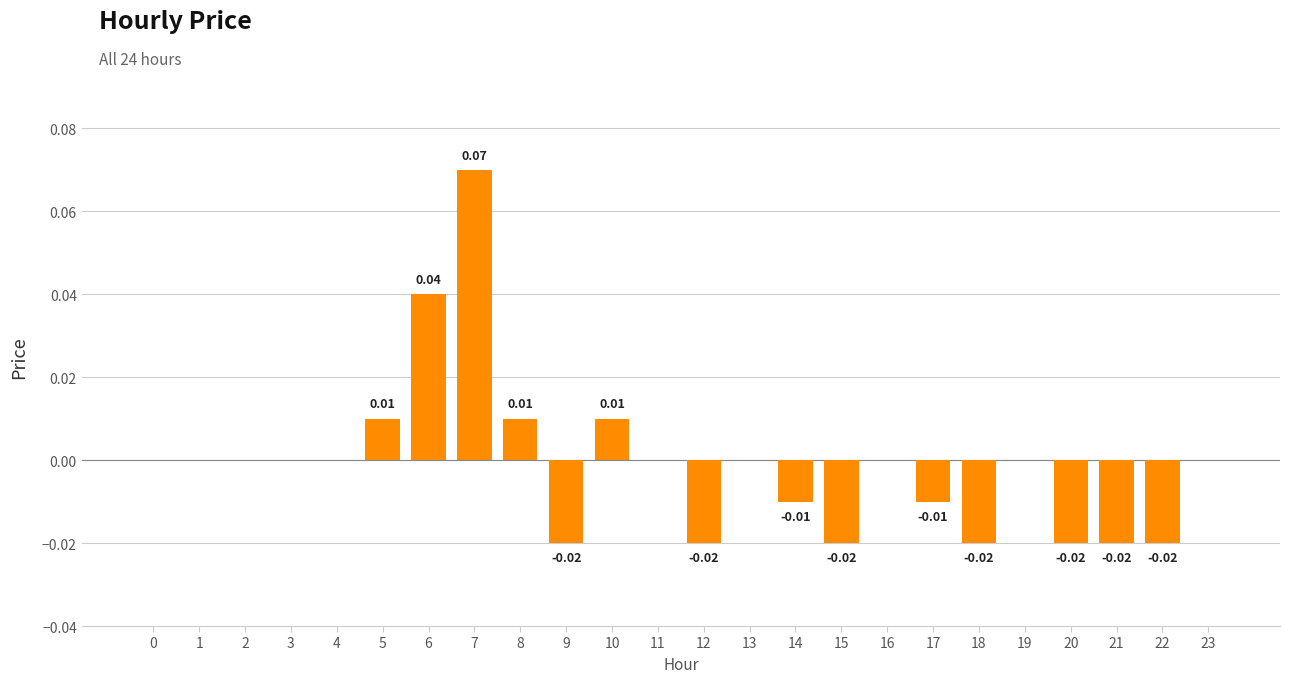

Between 23 and 14, which is larger?

23